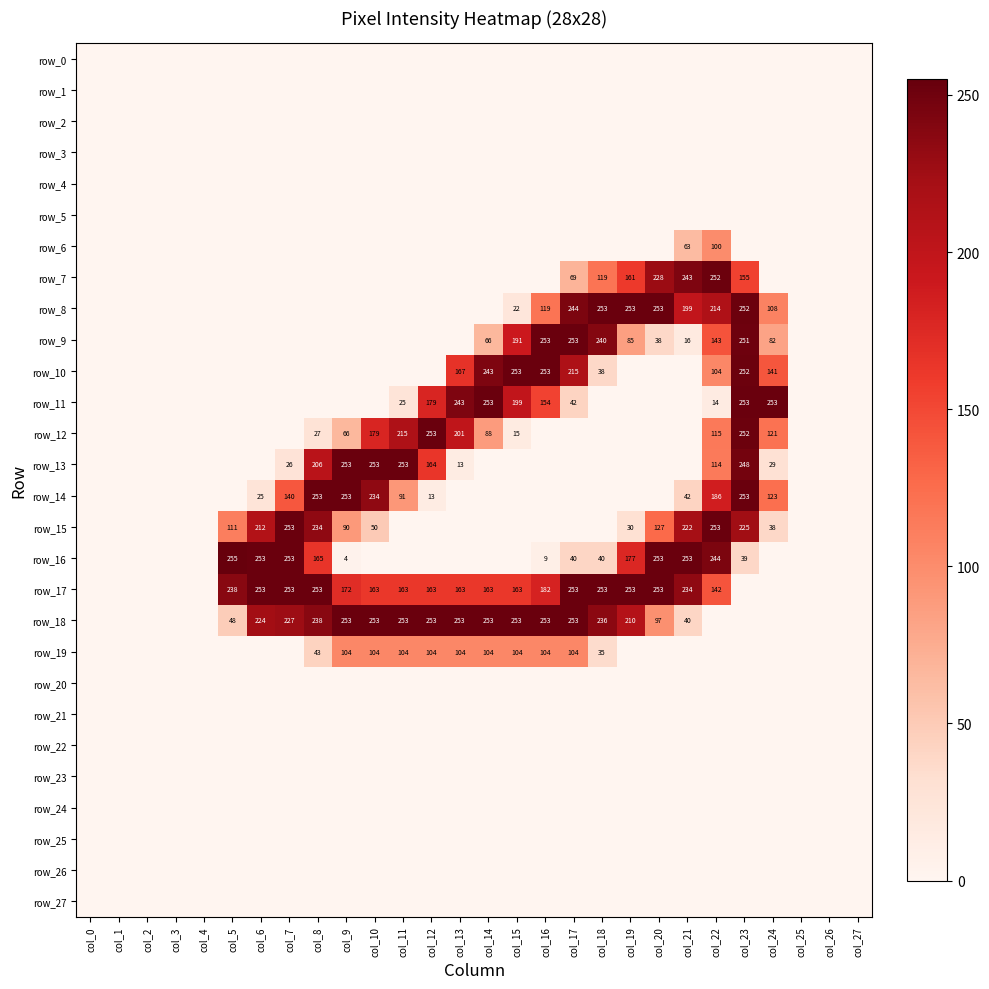

What is the difference between the highest and lowest values at col_16?

253